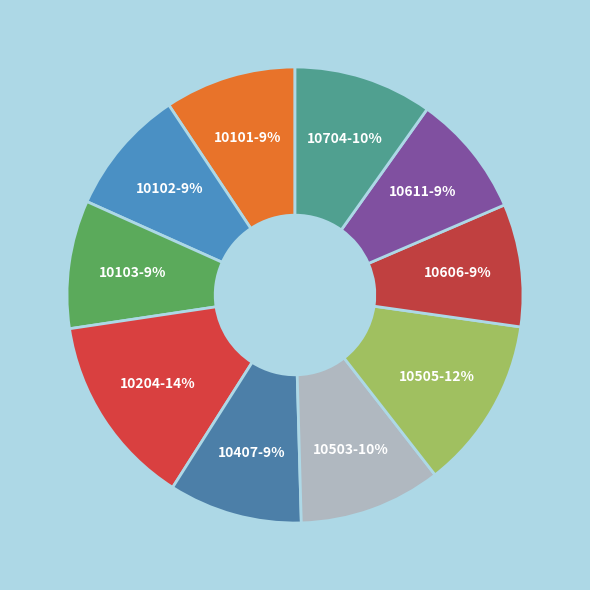

Is there any slice that represents more than half of the pie?

No